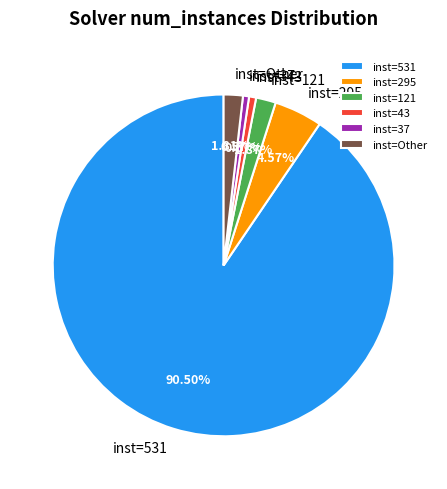

Which has a higher value, inst=37 or inst=295?

inst=295